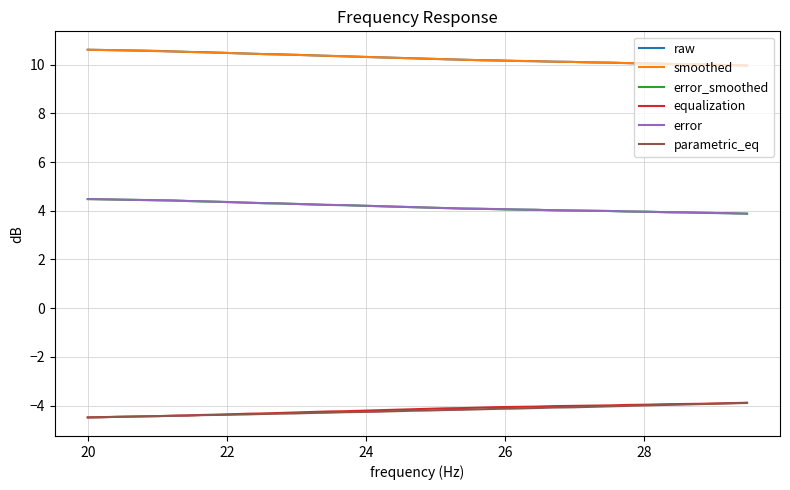

True or false: parametric_eq and error_smoothed intersect in this chart.

False